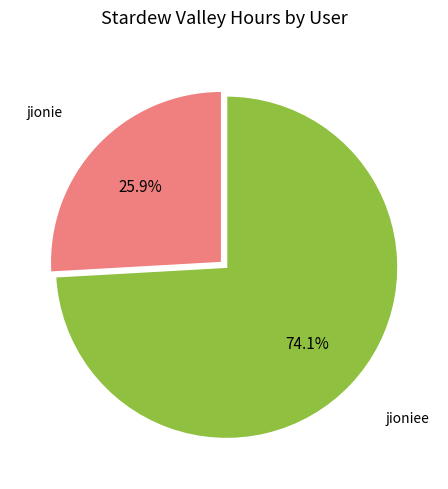

Which slice is the largest?

jioniee